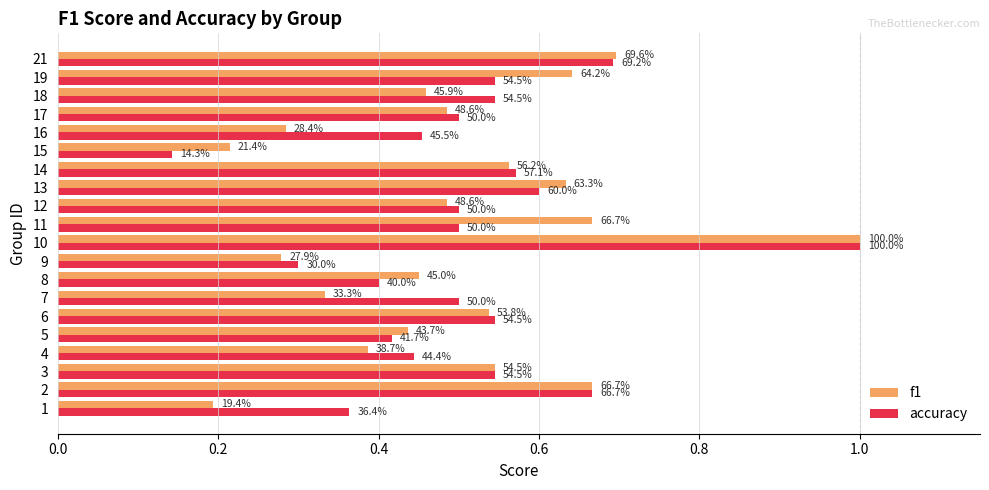

Which series has the largest total across all categories?

accuracy